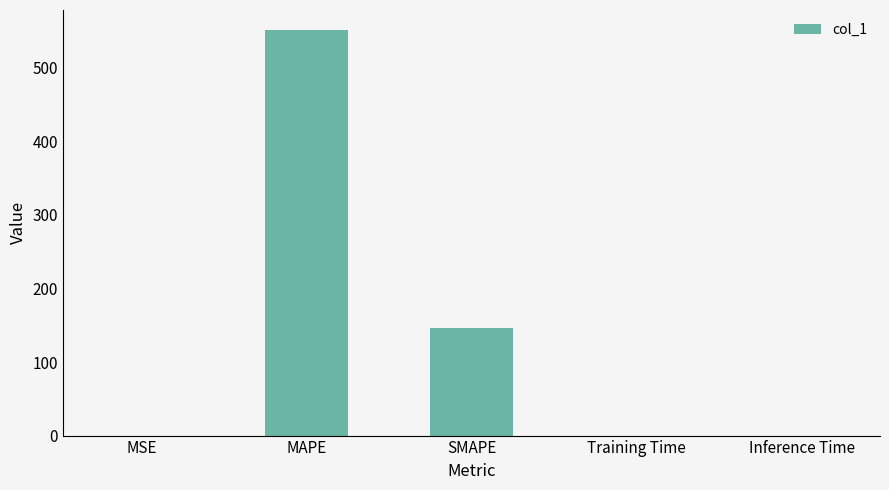

What is the sum of the values at SMAPE and MSE?

146.8